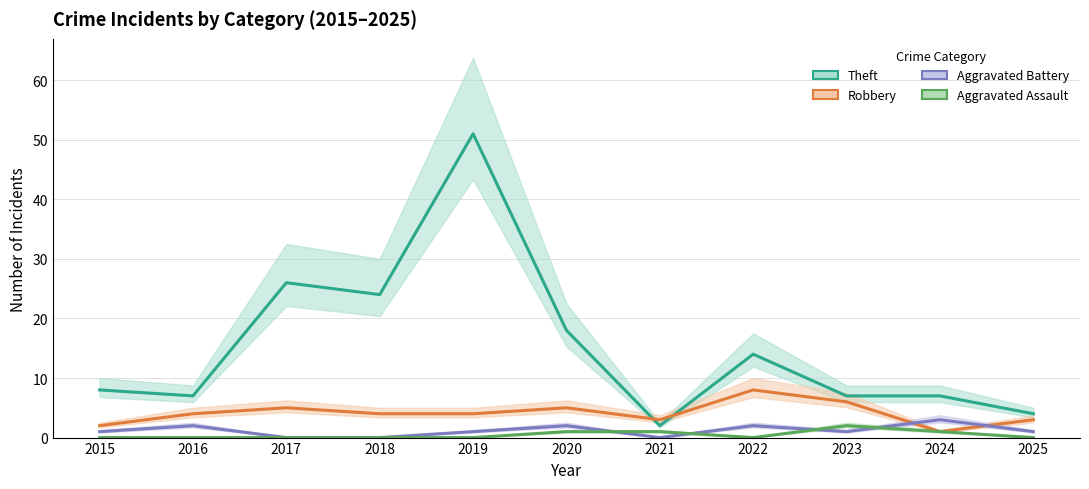

True or false: Theft and Aggravated Assault intersect in this chart.

False